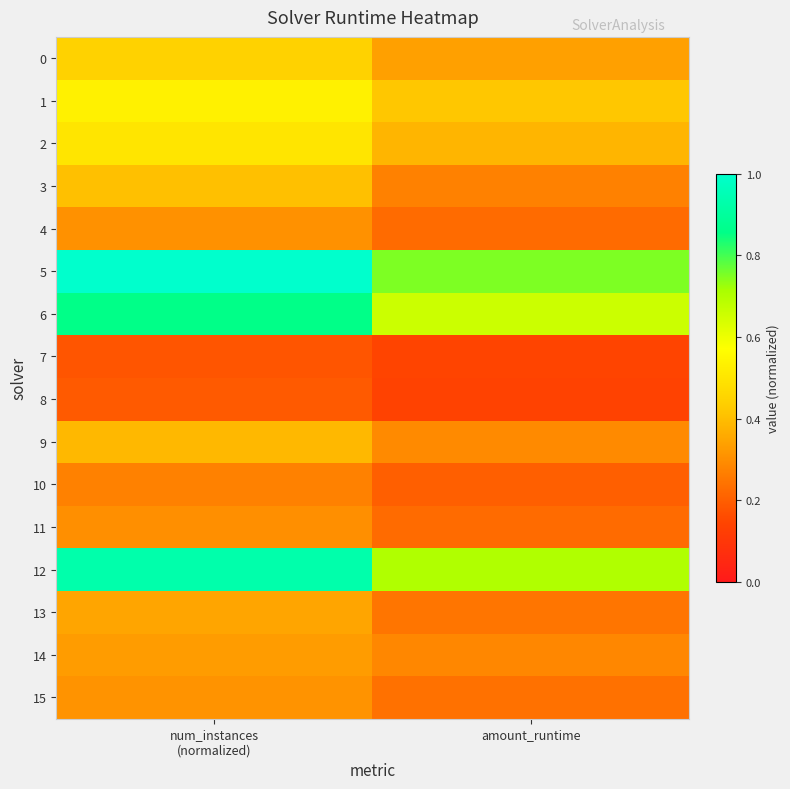

Reading right to left, list all the values displayed in this chart.

0: amount_runtime=0.3	num_instances
(normalized)=0.4
1: amount_runtime=0.4	num_instances
(normalized)=0.5
2: amount_runtime=0.4	num_instances
(normalized)=0.5
3: amount_runtime=0.3	num_instances
(normalized)=0.4
4: amount_runtime=0.2	num_instances
(normalized)=0.3
5: amount_runtime=0.8	num_instances
(normalized)=1.0
6: amount_runtime=0.7	num_instances
(normalized)=0.9
7: amount_runtime=0.1	num_instances
(normalized)=0.2
8: amount_runtime=0.1	num_instances
(normalized)=0.2
9: amount_runtime=0.3	num_instances
(normalized)=0.4
10: amount_runtime=0.2	num_instances
(normalized)=0.3
11: amount_runtime=0.2	num_instances
(normalized)=0.3
12: amount_runtime=0.7	num_instances
(normalized)=0.9
13: amount_runtime=0.2	num_instances
(normalized)=0.3
14: amount_runtime=0.3	num_instances
(normalized)=0.3
15: amount_runtime=0.2	num_instances
(normalized)=0.3